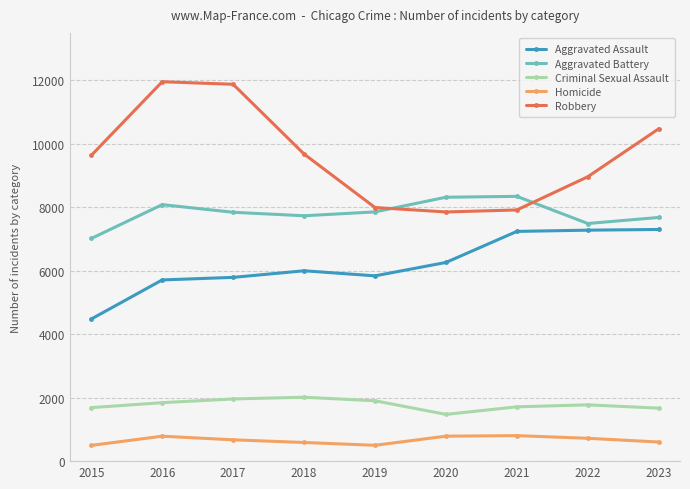

Read the Homicide value at 2018, to the nearest 5.

590